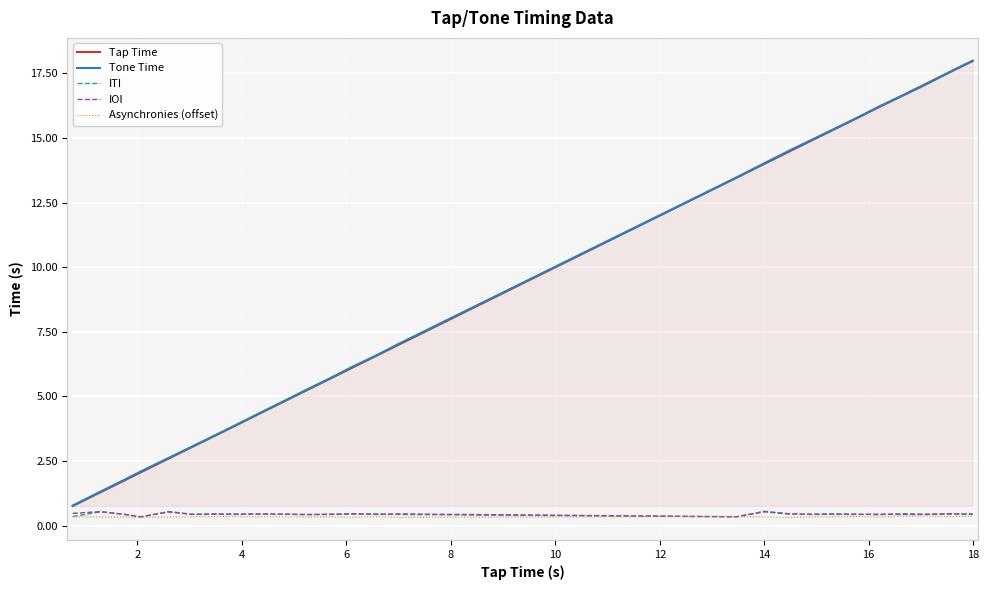

Count the number of categories in the chart.

26